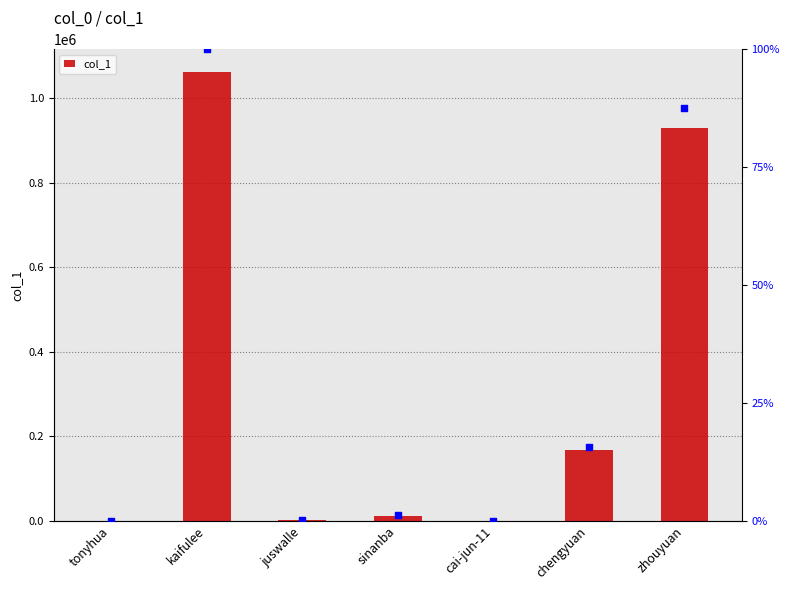

Is the value of percentile rank at zhouyuan greater than the value of col_1 at zhouyuan?

No